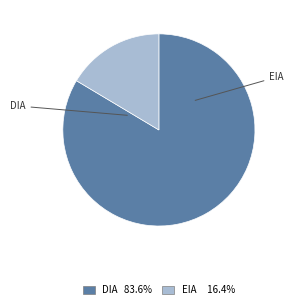

Rank the categories by value from highest to lowest.

DIA, EIA